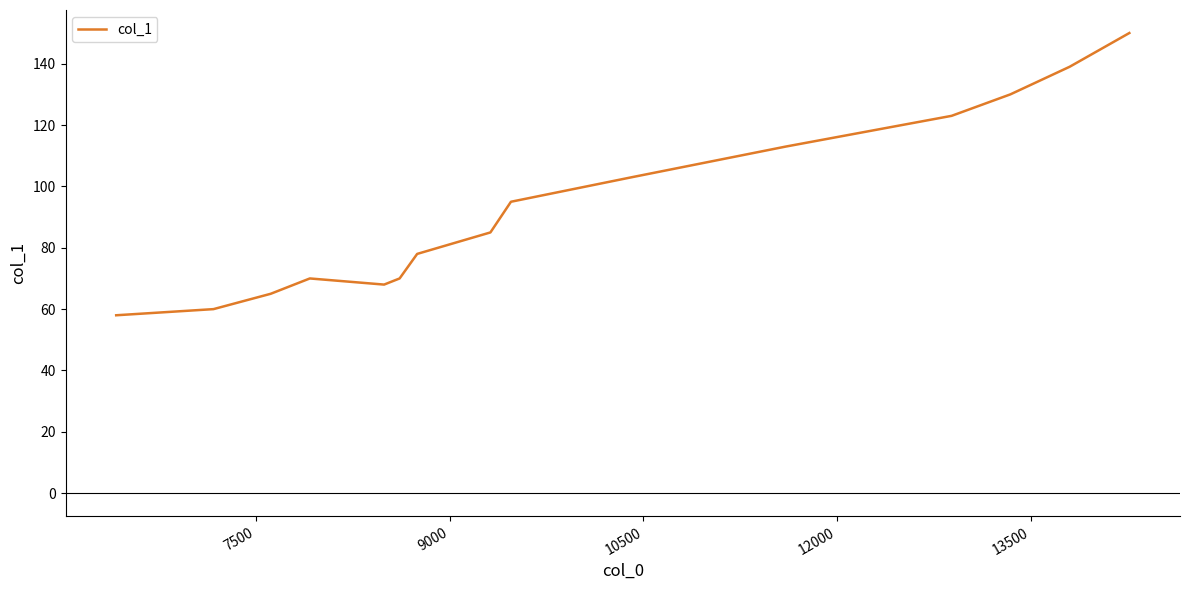

What is the smallest value displayed?

58